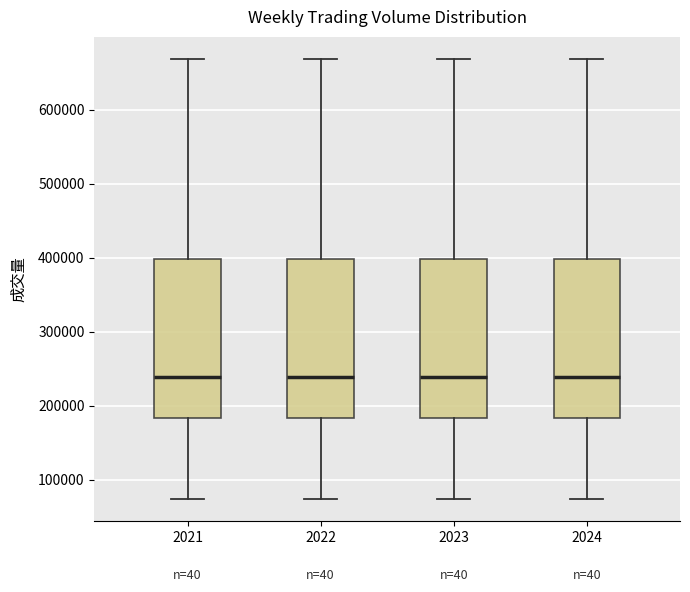

Where is the upper edge of the box at x = 2021 on the y-axis? The values are not printed on the chart, so give them approximately, as read against the axis.

400000